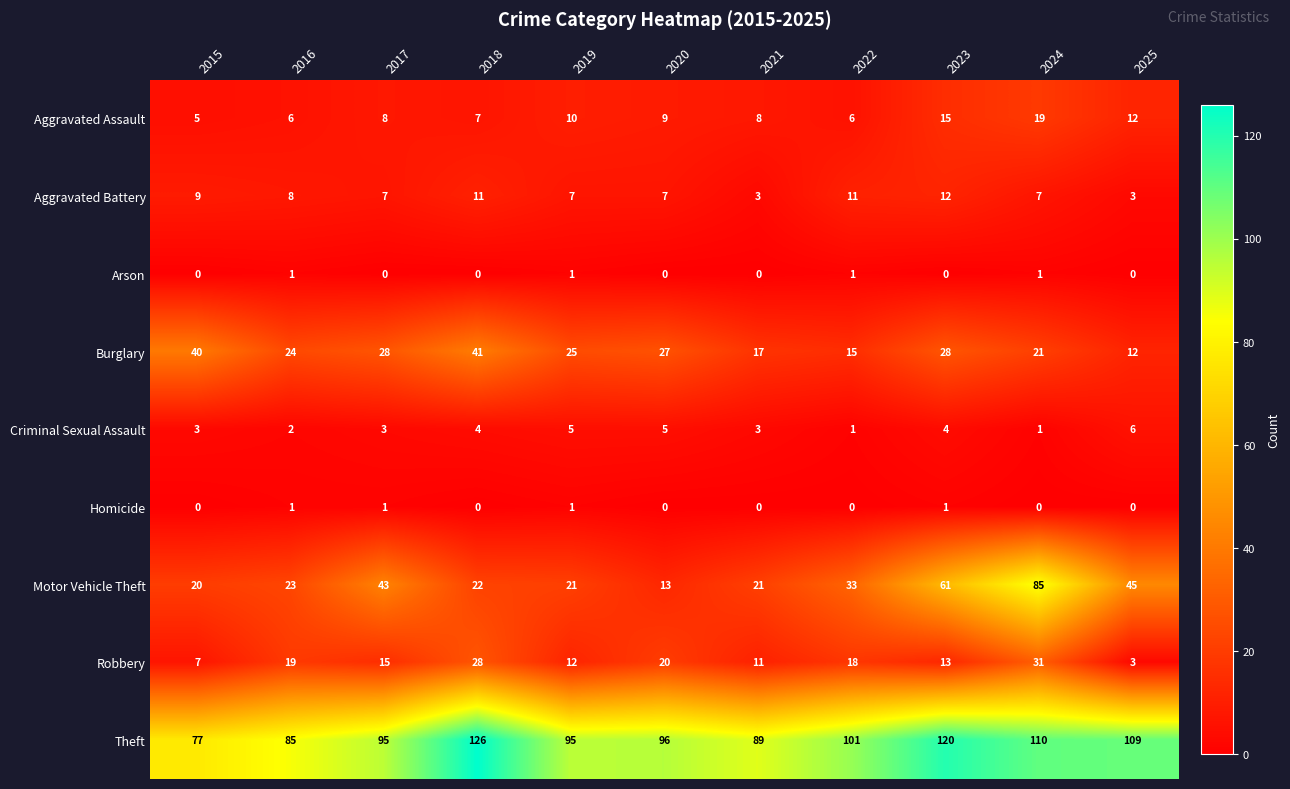

What is the greatest value displayed?

126